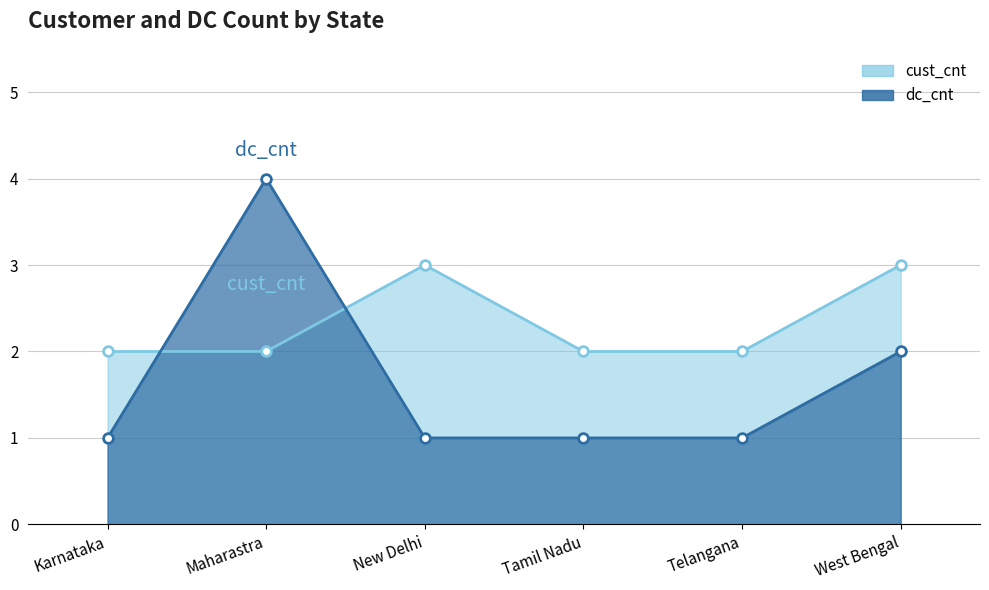

Does the chart display data point markers on the line(s)?

Yes